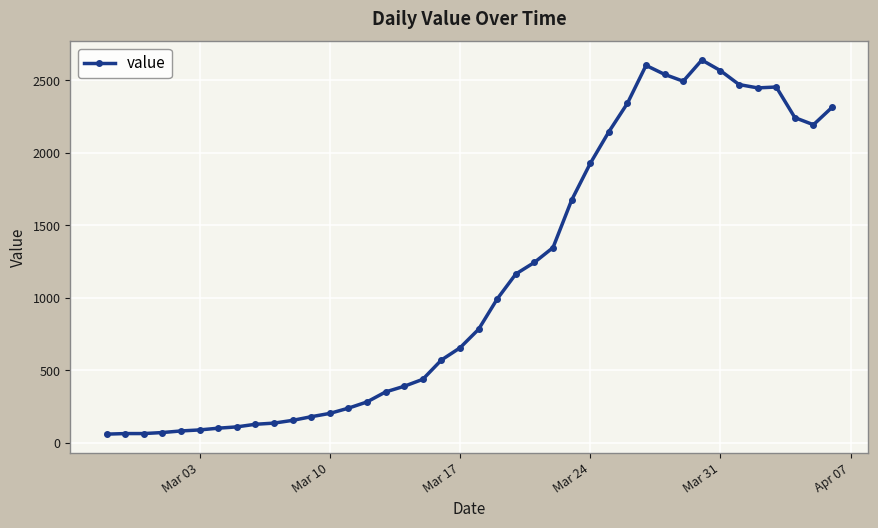

What is the value of the 15th point from the left?

283